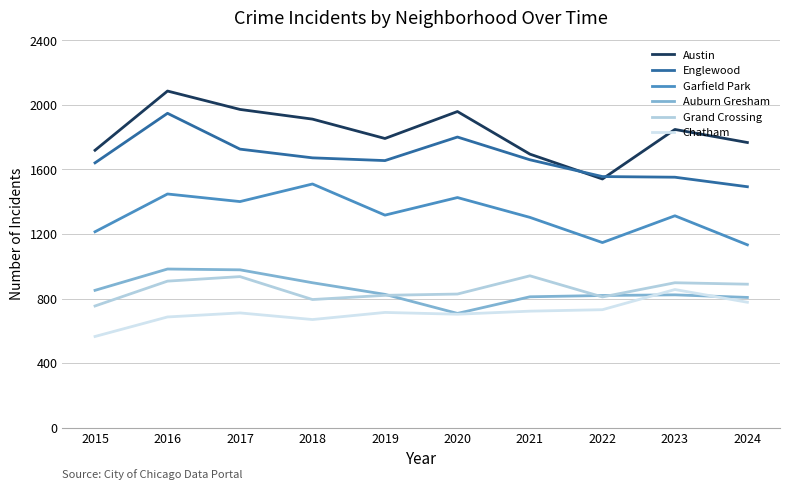

What is the total value across all series at 2021?

7132